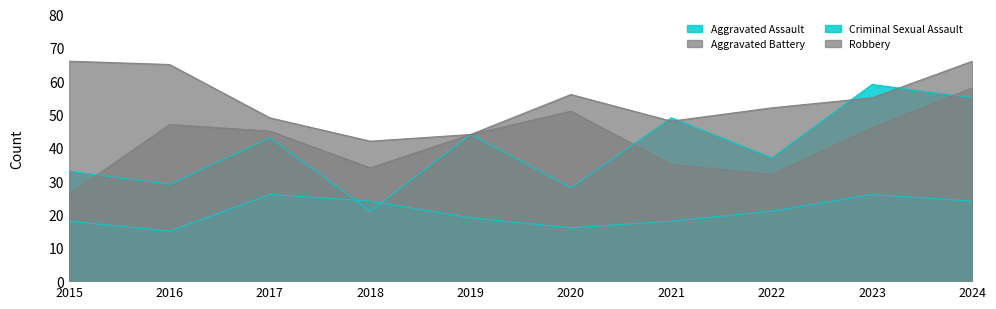

True or false: Aggravated Battery and Robbery intersect in this chart.

False